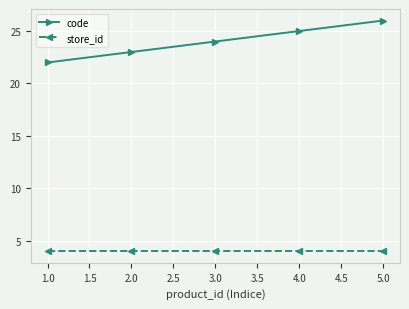

True or false: code and store_id intersect in this chart.

False